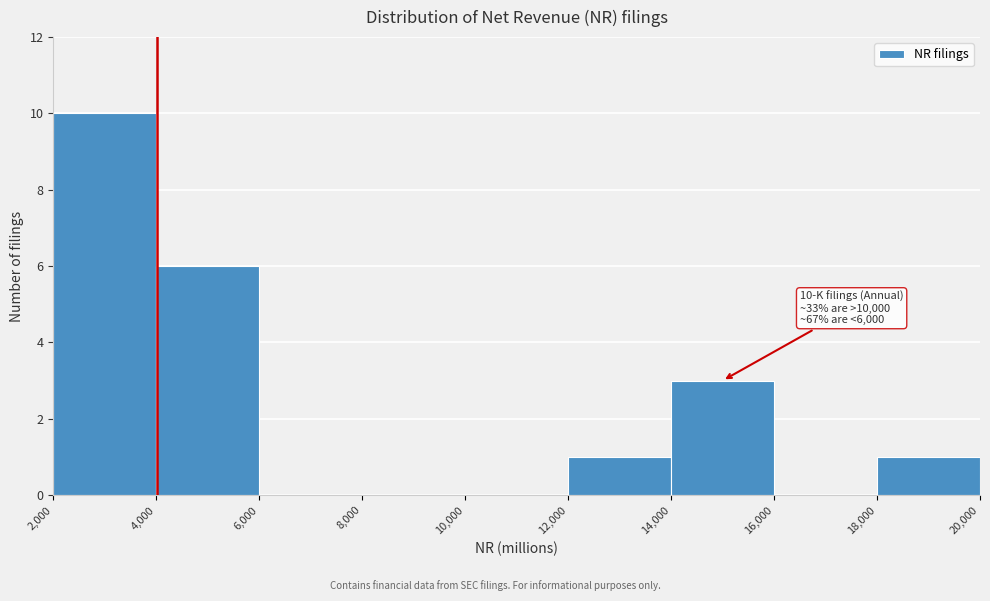

Which range on the x-axis has the tallest bar?

2,000 to 4,000